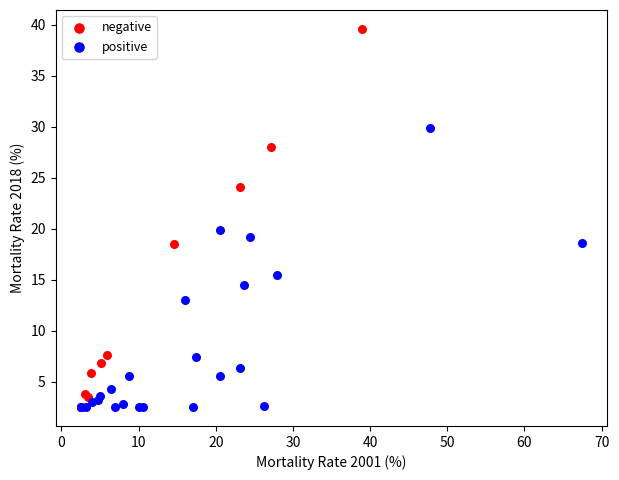

Which series contains the highest Y value?

negative